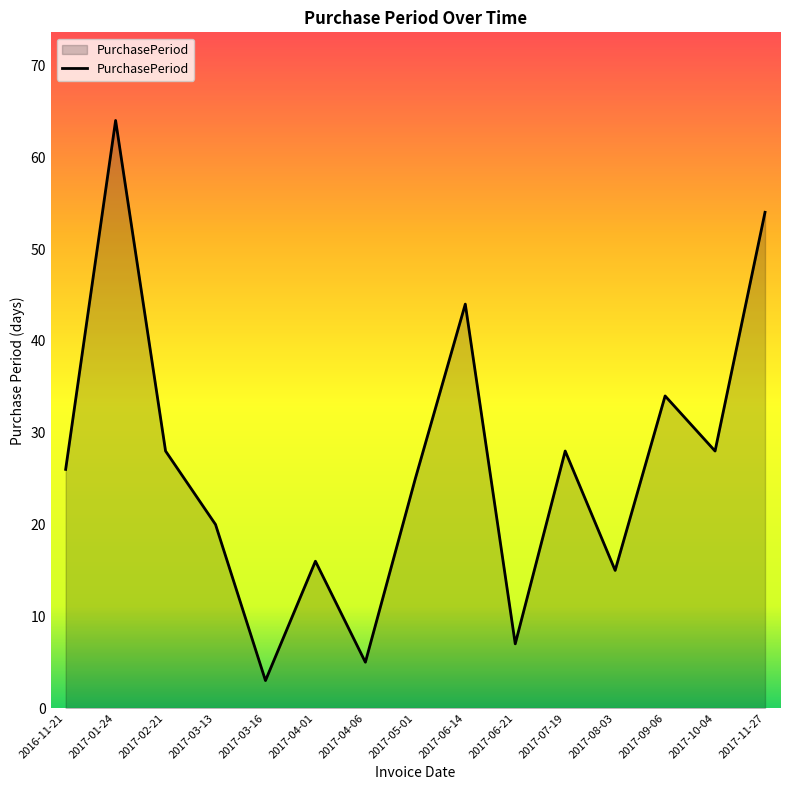

What is the average value?

26